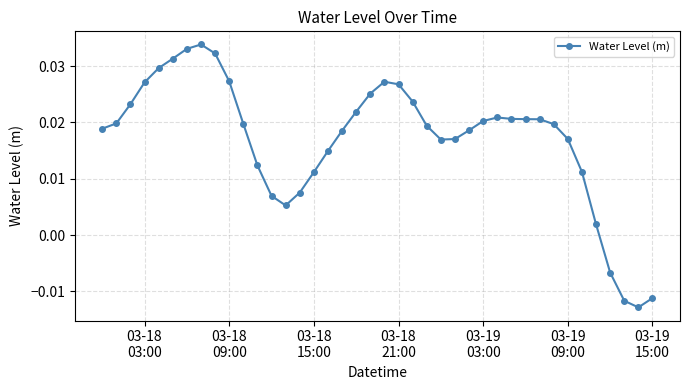

True or false: there are more than 1 points higher than both neighbors.

True